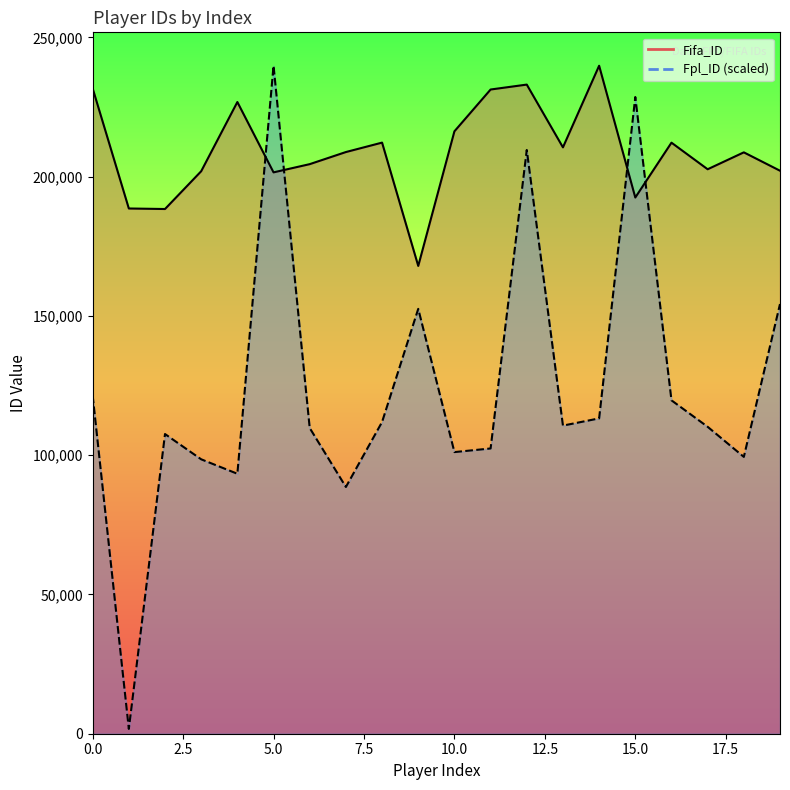

After their last crossing, which series has the higher values: Fifa_ID or Fpl_ID (scaled)?

Fifa_ID